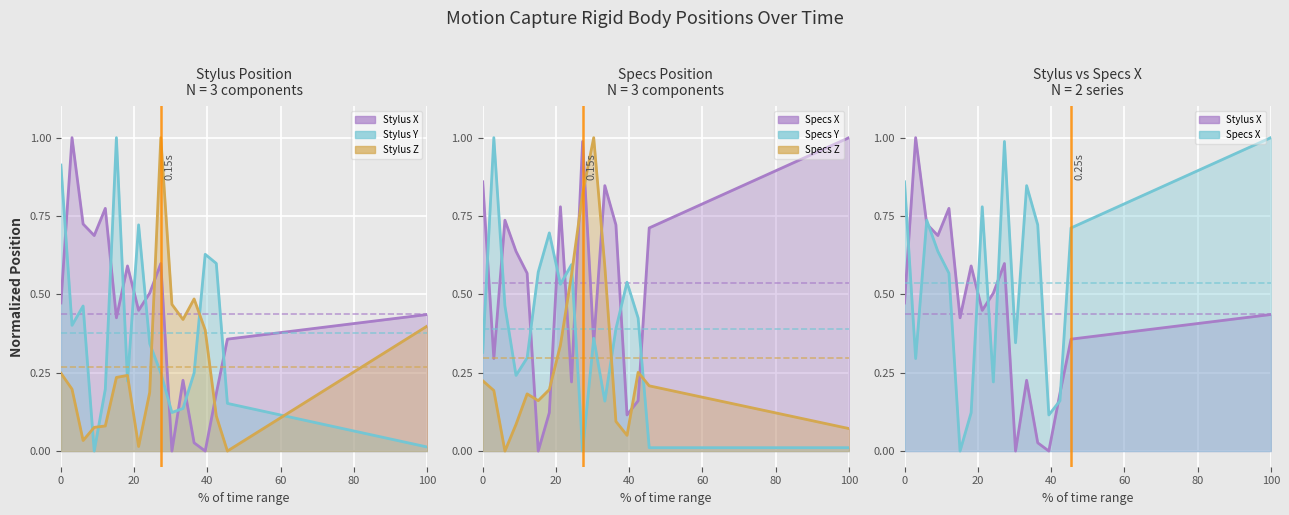

True or false: Stylus X and Specs Z cross at least once.

True